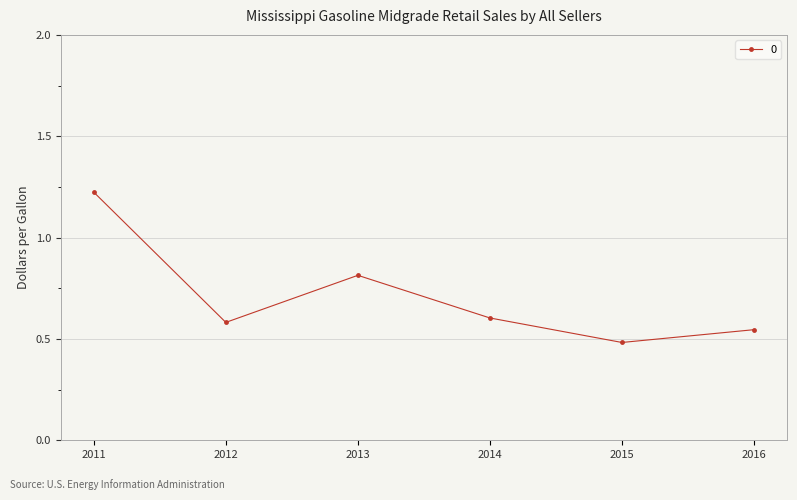

How many data points does each series have?

6